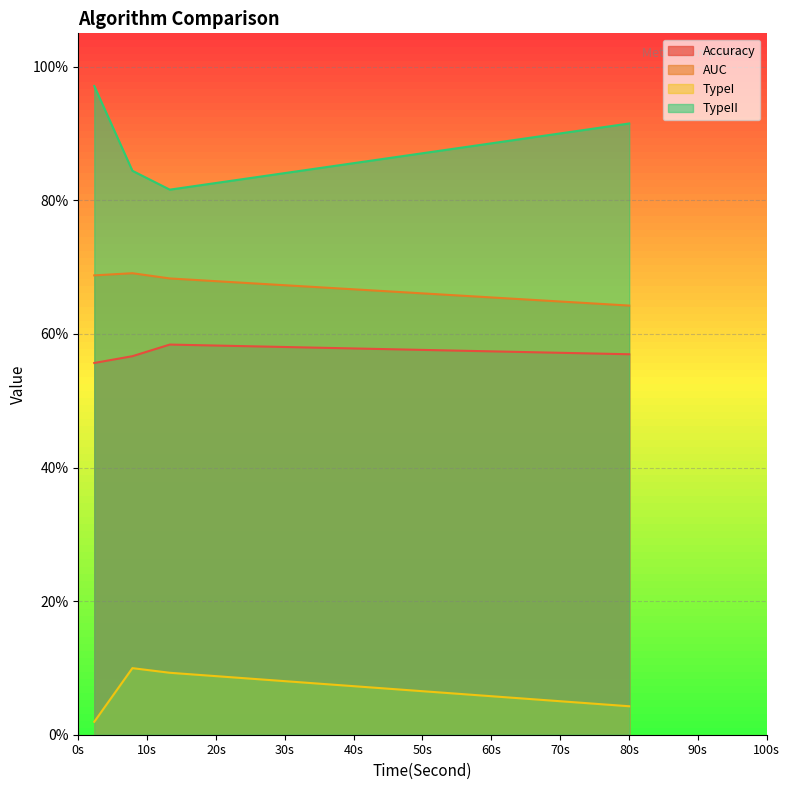

The AUC series shows 0.3 at 13.29646706581116. True or false?

False